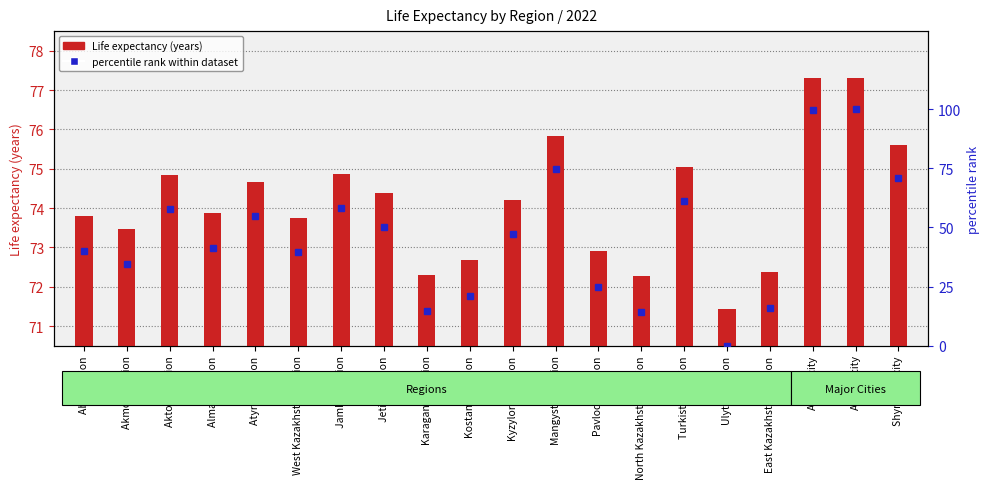

At how many categories does at least one series exceed 90?

2